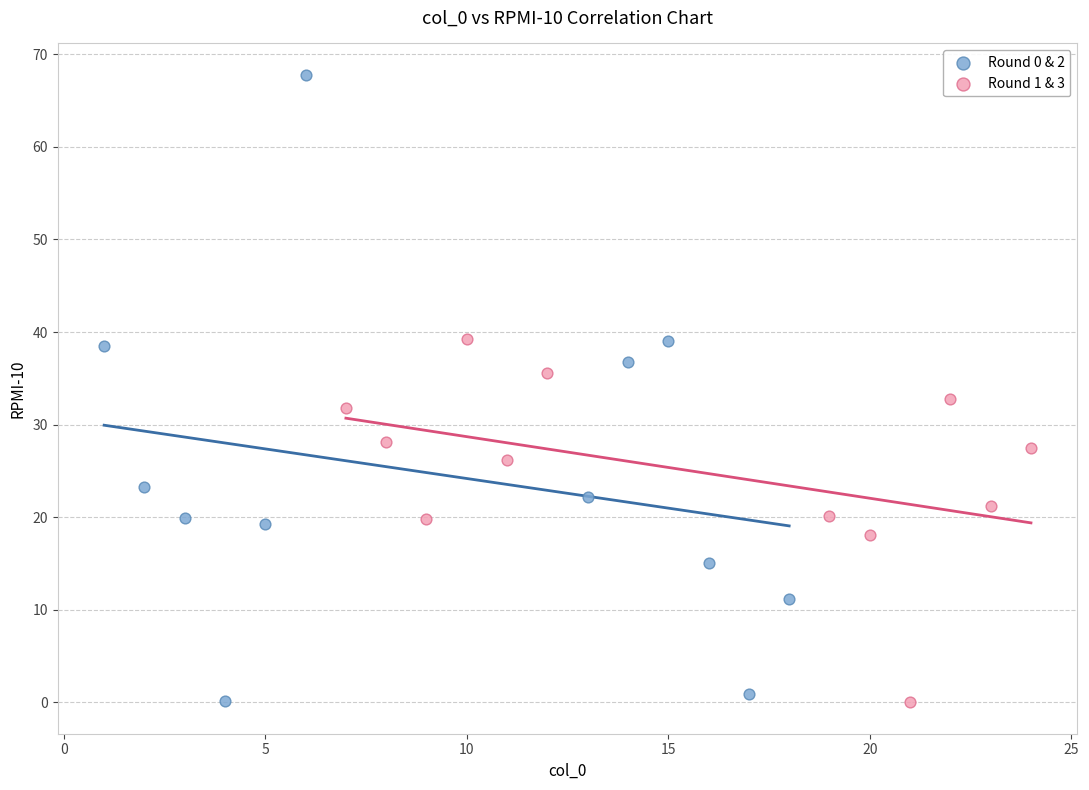

What are all the series names shown in the legend?

Round 0 & 2, Round 1 & 3